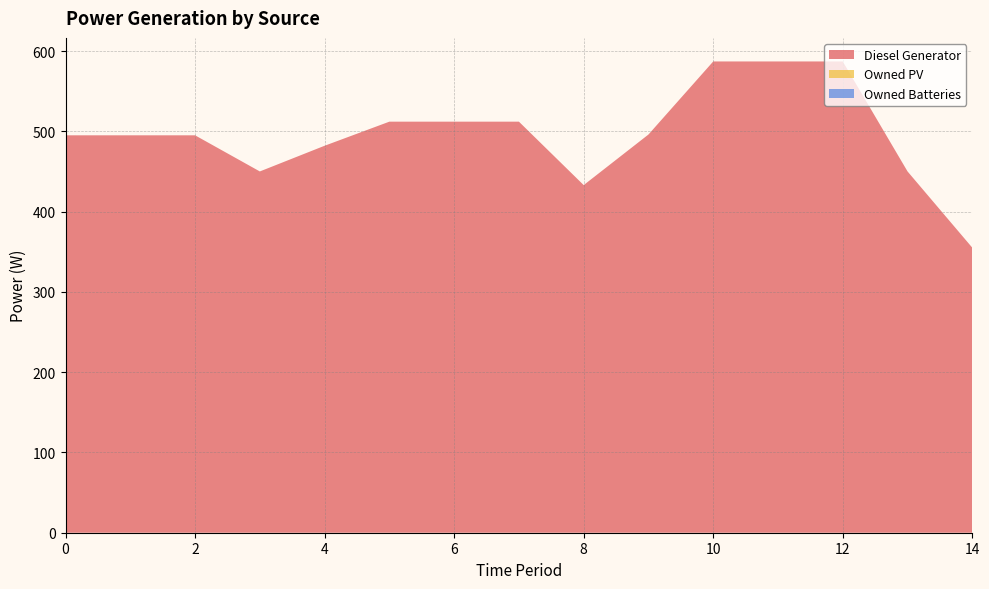

Reading left to right, what are all the values shown in this chart?

Diesel Generator: 495	495	495	450	482	512	512	512	433	496	587	587	587	450	355
Owned PV: 0	0	0	0	0	0	0	0	0	0	0	0	0	0	0
Owned Batteries: 0	0	0	0	0	0	0	0	0	0	0	0	0	0	0